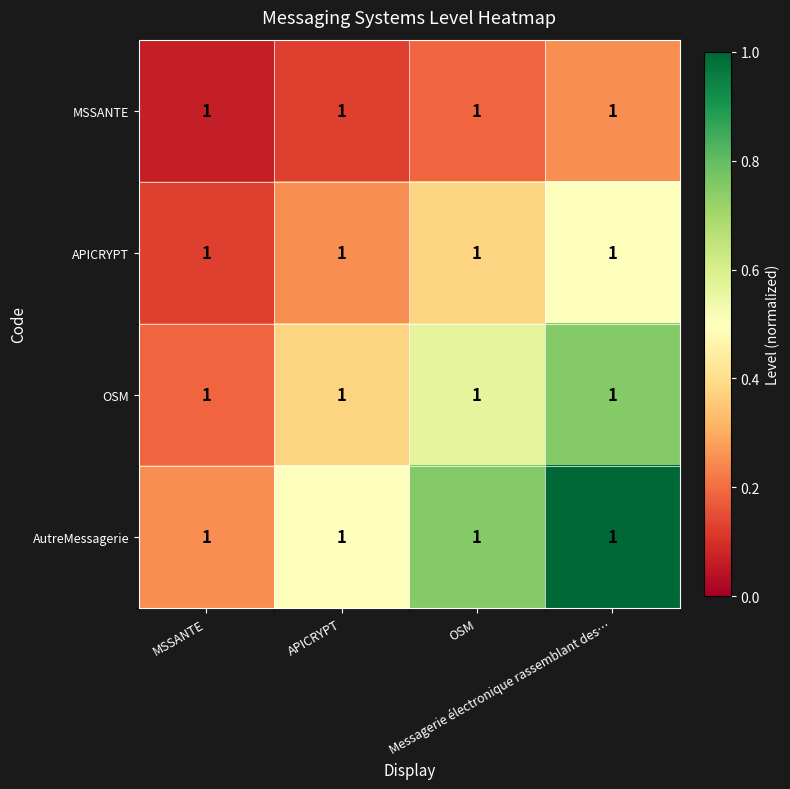

Reading right to left, transcribe all the data shown in this chart.

MSSANTE: Messagerie électronique rassemblant des…=1.0	OSM=1.0	APICRYPT=1.0	MSSANTE=1.0
APICRYPT: Messagerie électronique rassemblant des…=1.0	OSM=1.0	APICRYPT=1.0	MSSANTE=1.0
OSM: Messagerie électronique rassemblant des…=1.0	OSM=1.0	APICRYPT=1.0	MSSANTE=1.0
AutreMessagerie: Messagerie électronique rassemblant des…=1.0	OSM=1.0	APICRYPT=1.0	MSSANTE=1.0